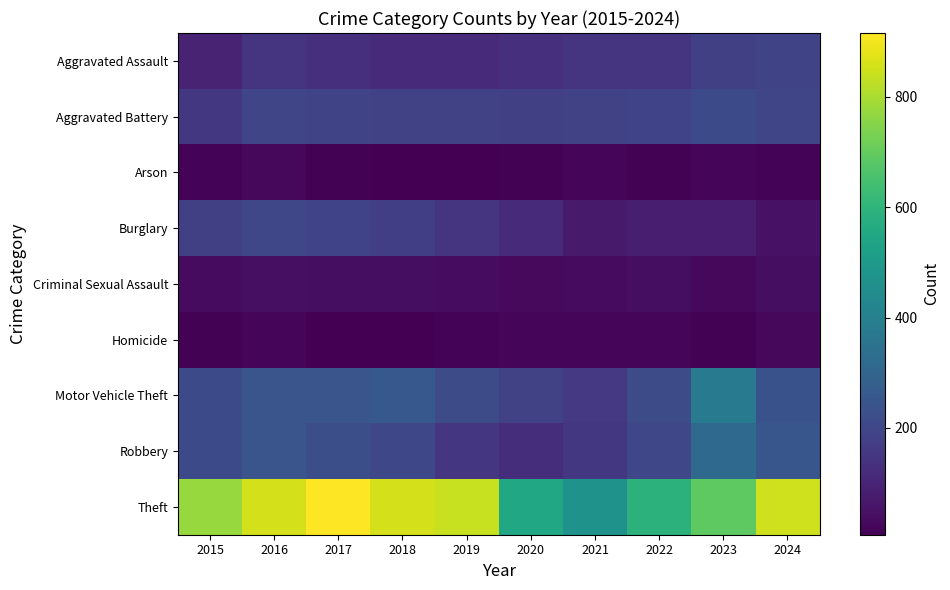

Reading left to right, list all the values displayed in this chart.

Aggravated Assault: 2015=95	2016=146	2017=131	2018=119	2019=113	2020=131	2021=142	2022=146	2023=177	2024=191
Aggravated Battery: 2015=154	2016=196	2017=191	2018=183	2019=182	2020=180	2021=182	2022=190	2023=209	2024=195
Arson: 2015=15	2016=25	2017=12	2018=8	2019=6	2020=12	2021=17	2022=11	2023=21	2024=14
Burglary: 2015=178	2016=201	2017=189	2018=176	2019=143	2020=115	2021=71	2022=82	2023=81	2024=50
Criminal Sexual Assault: 2015=31	2016=42	2017=39	2018=38	2019=37	2020=28	2021=31	2022=40	2023=27	2024=40
Homicide: 2015=13	2016=18	2017=8	2018=8	2019=14	2020=22	2021=20	2022=21	2023=12	2024=24
Motor Vehicle Theft: 2015=211	2016=245	2017=247	2018=256	2019=216	2020=184	2021=156	2022=219	2023=384	2024=235
Robbery: 2015=212	2016=247	2017=224	2018=204	2019=150	2020=124	2021=153	2022=198	2023=316	2024=251
Theft: 2015=774	2016=858	2017=916	2018=856	2019=841	2020=550	2021=474	2022=592	2023=690	2024=851